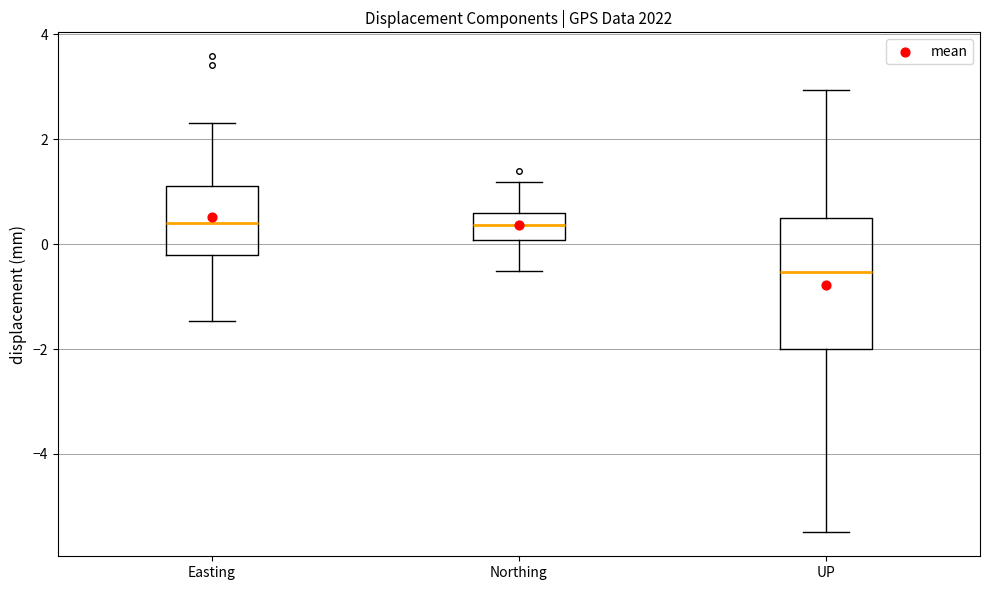

Which box has the lowest median line?

UP